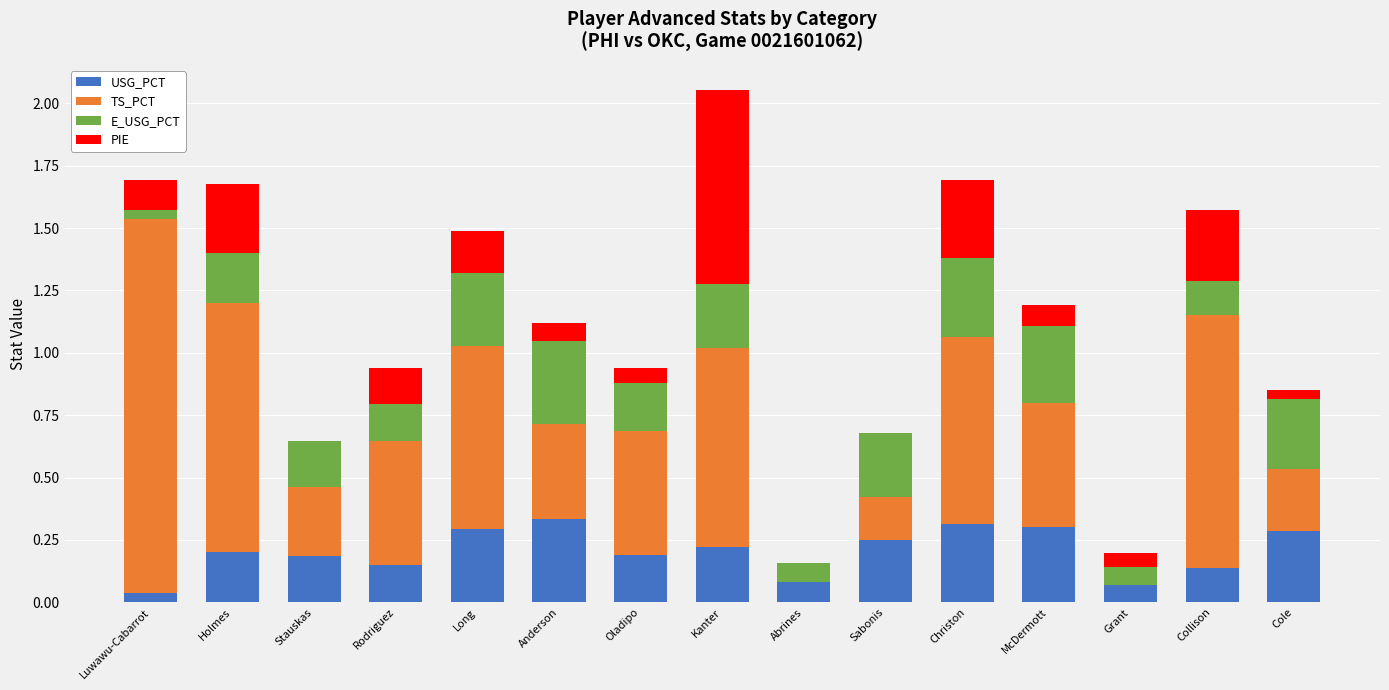

What is the total value across all series at Collison?

1.6